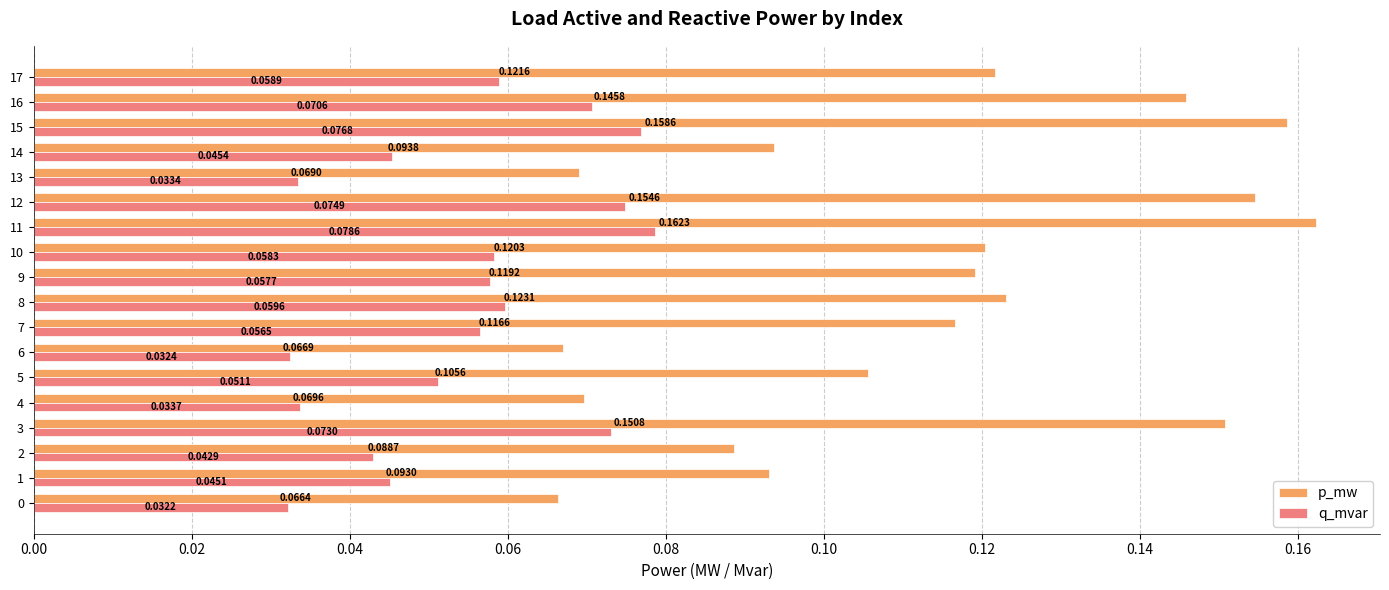

What is the sum of all p_mw values?

2.0